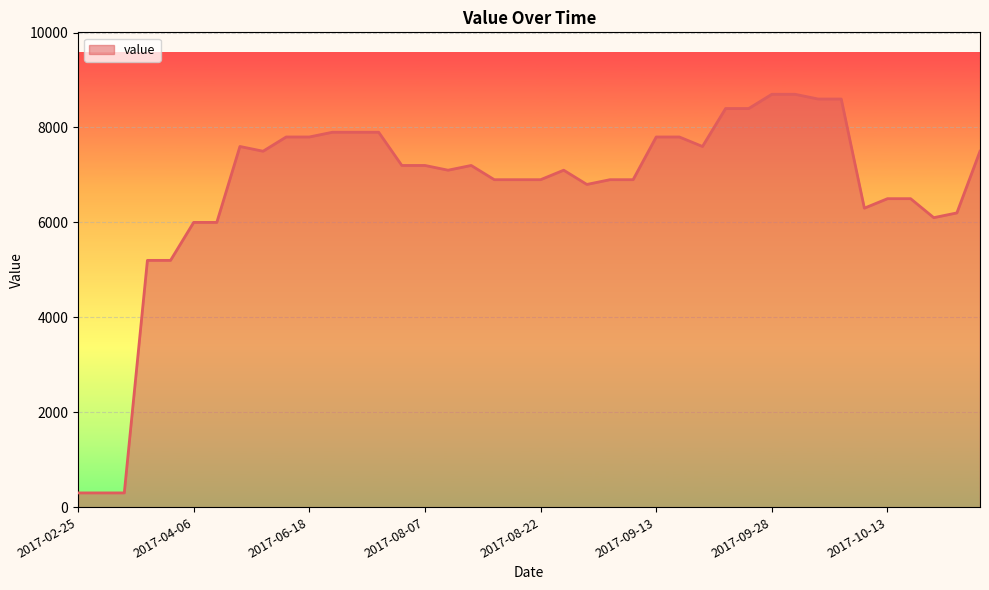

What is the smallest value displayed?

300